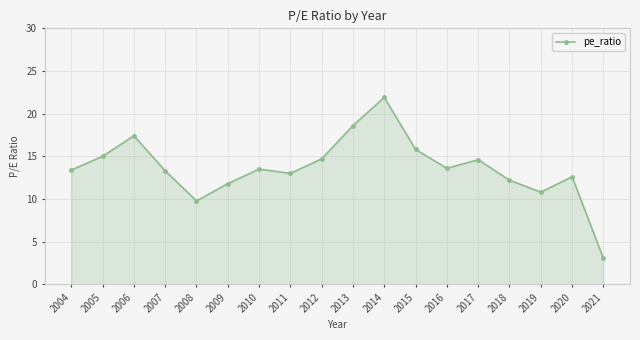

Read the value at 2010.

13.5